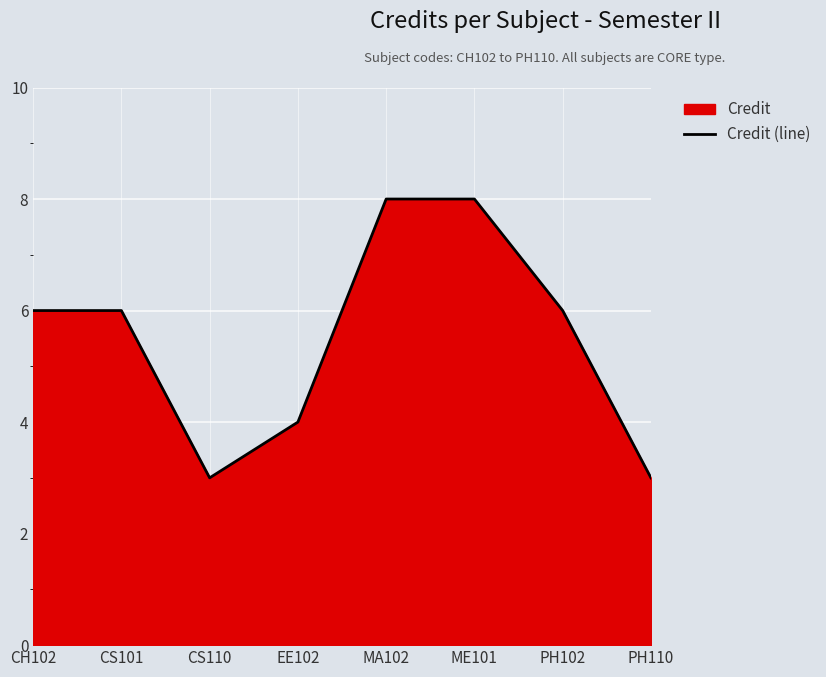

Read the value at CS110.

3